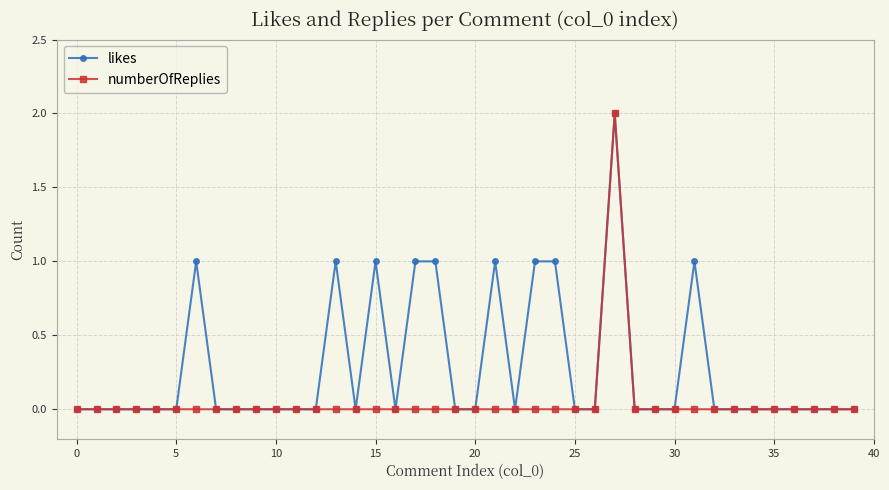

What is the value of the likes point at the 7th from the left?

1